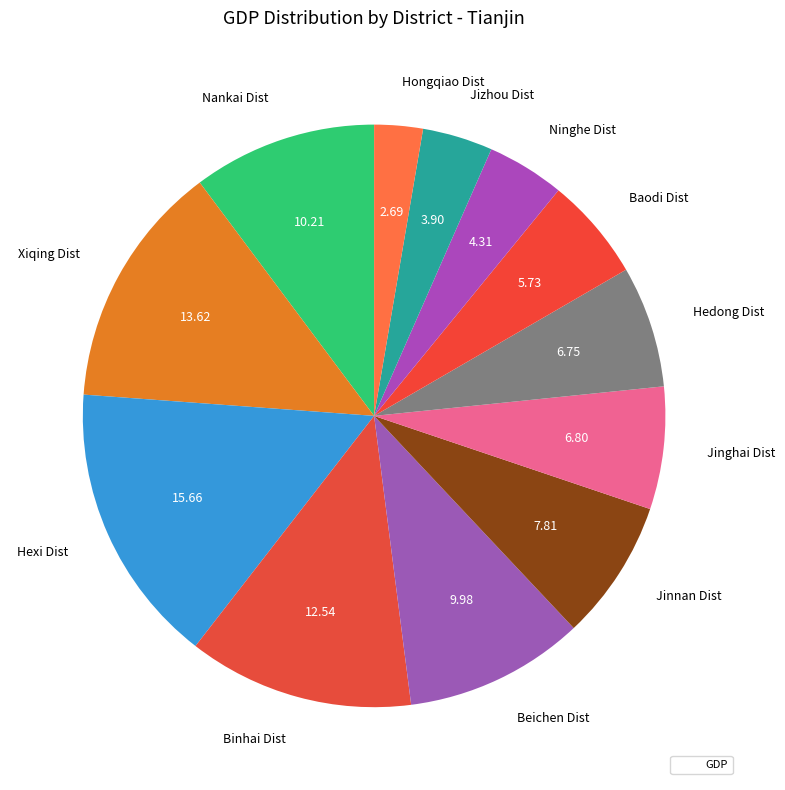

Does Nankai Dist account for over 50% of the chart?

No